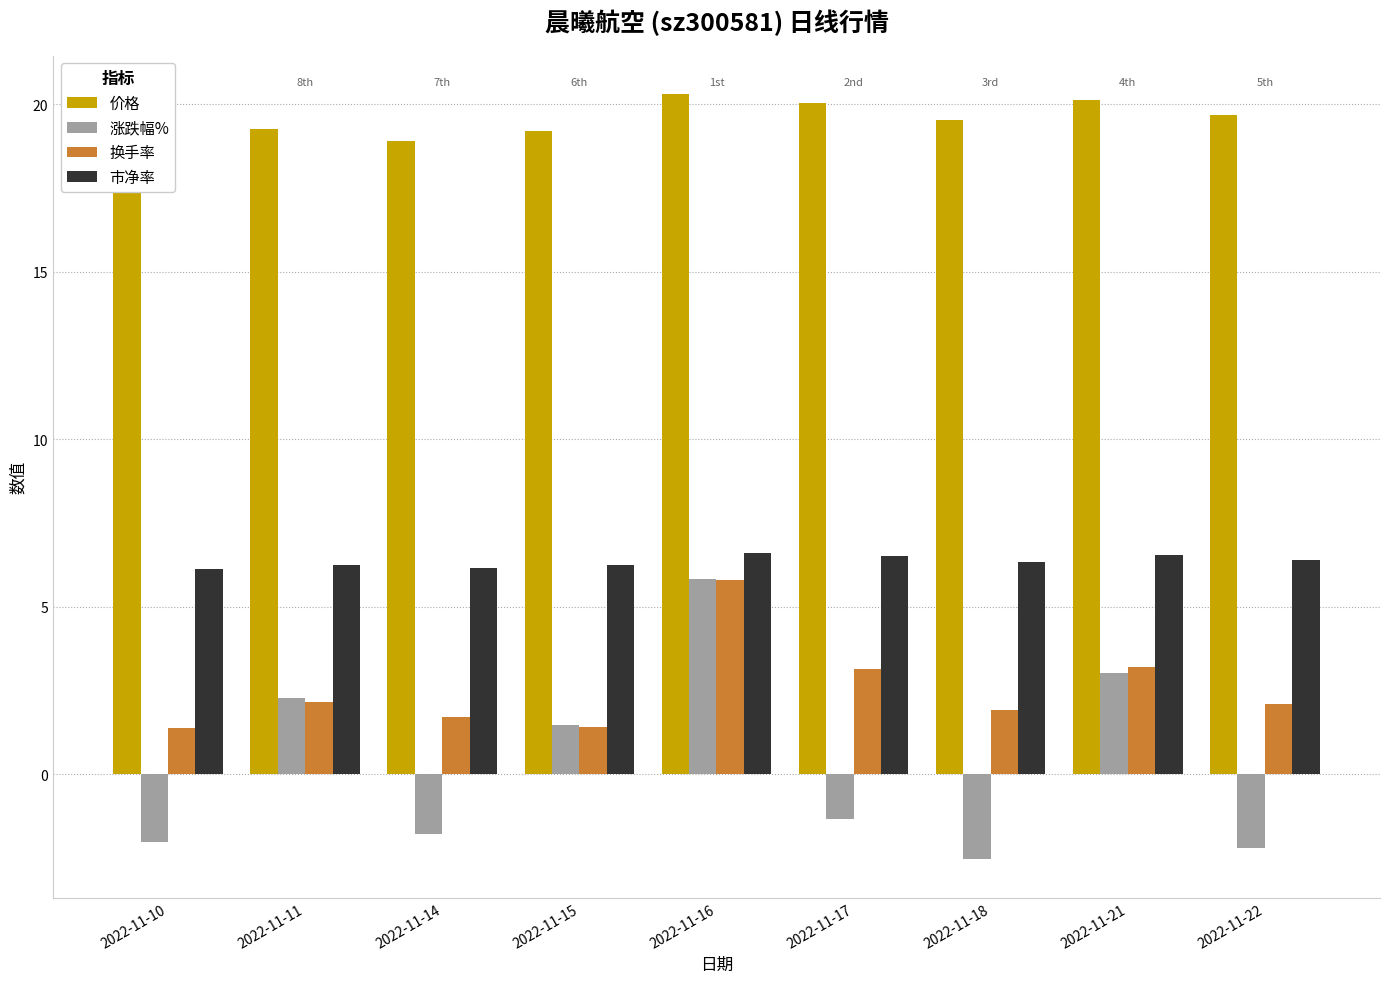

What is the difference between the maximum and second lowest values in the 市净率 series?

0.5